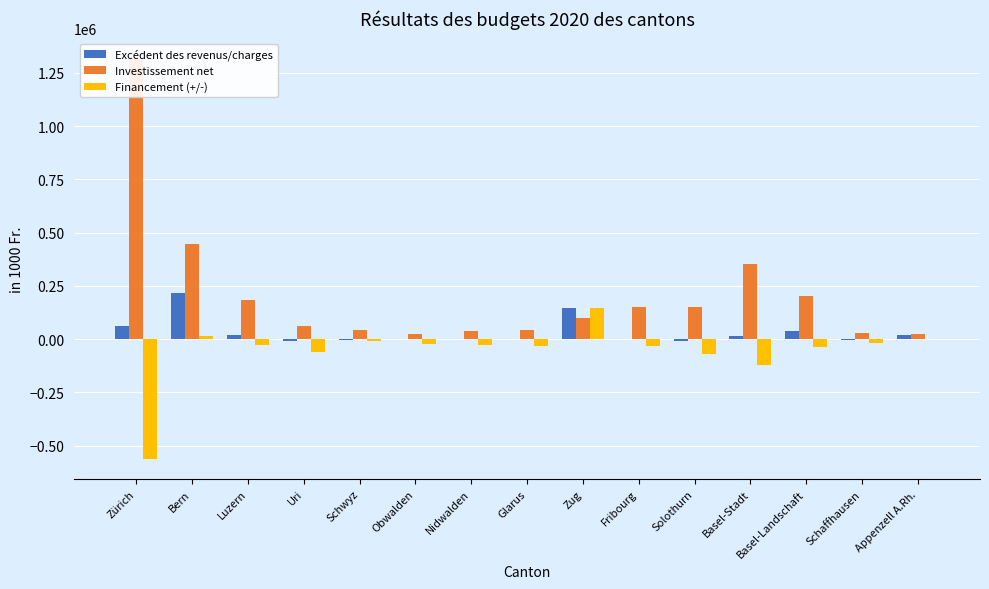

List the series in order of their overall mean, highest first.

Investissement net, Excédent des revenus/charges, Financement (+/-)